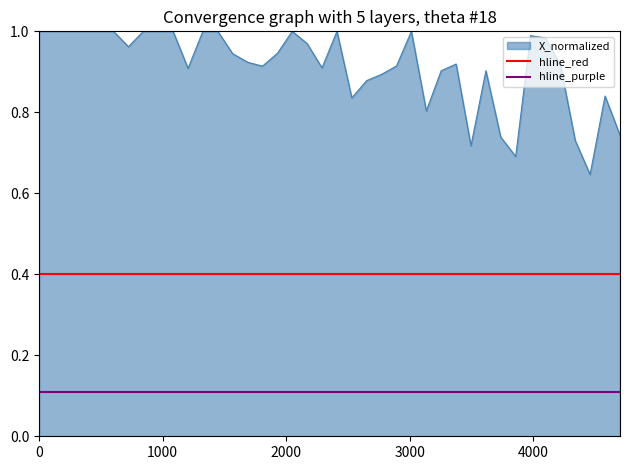

Is it true that hline_purple equals 0.2 at 1000?

False